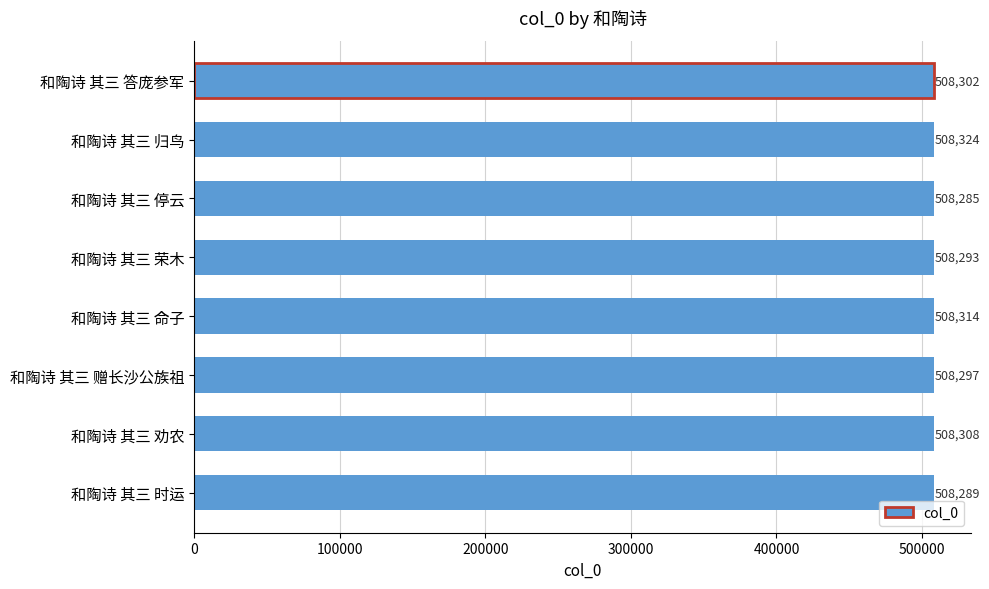

The value at 和陶诗 其三 命子 is 508314. True or false?

True